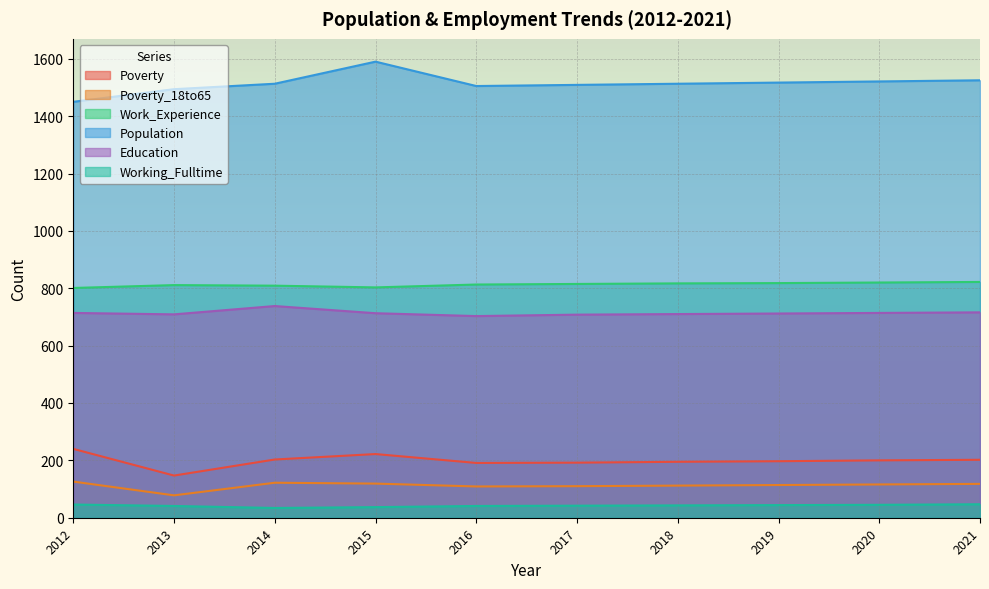

Reading left to right, list all the values displayed in this chart.

Poverty: 240	147	203	222	191	192	195	197	200	202
Poverty_18to65: 126	78	122	119	109	110	112	114	116	118
Work_Experience: 801	811	809	803	813	815	817	818	820	822
Population: 1450	1494	1513	1590	1505	1509	1513	1517	1521	1525
Education: 714	709	738	713	703	708	710	712	714	716
Working_Fulltime: 46	41	34	37	41	42	43	44	45	47